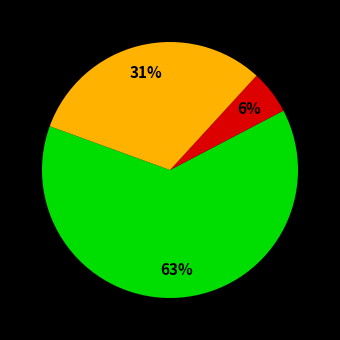

To the nearest percent, what is the average slice percentage?

33%